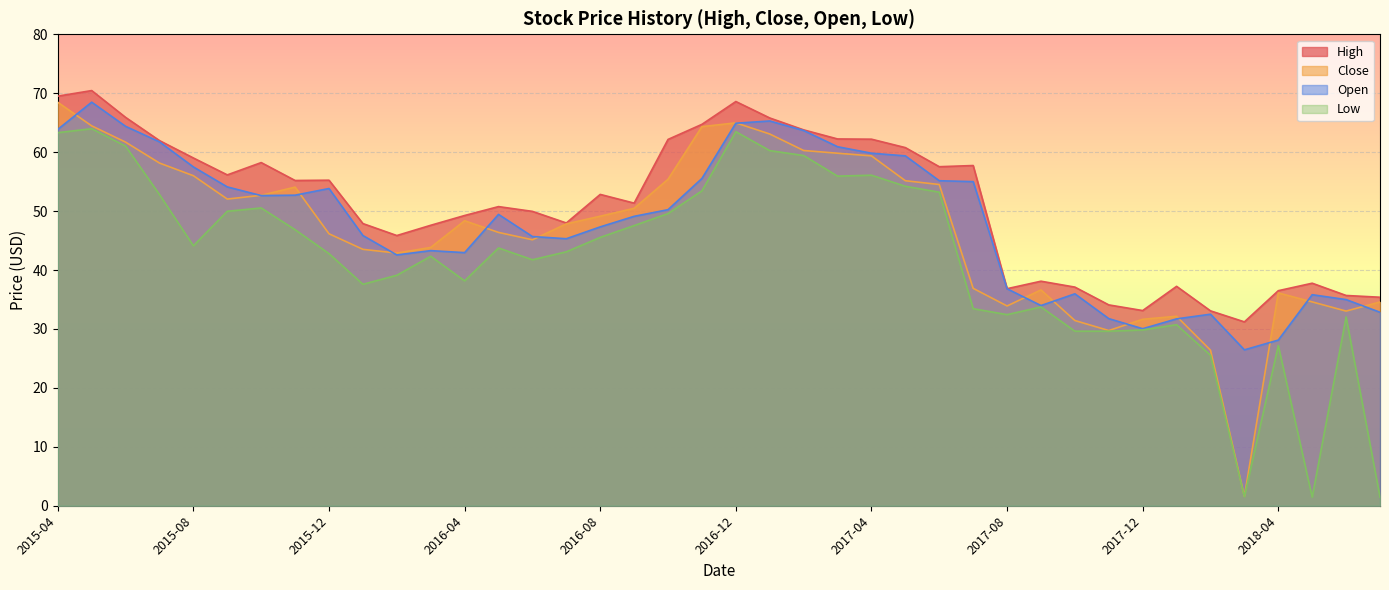

At which label does Low first exceed 43?

2015-04